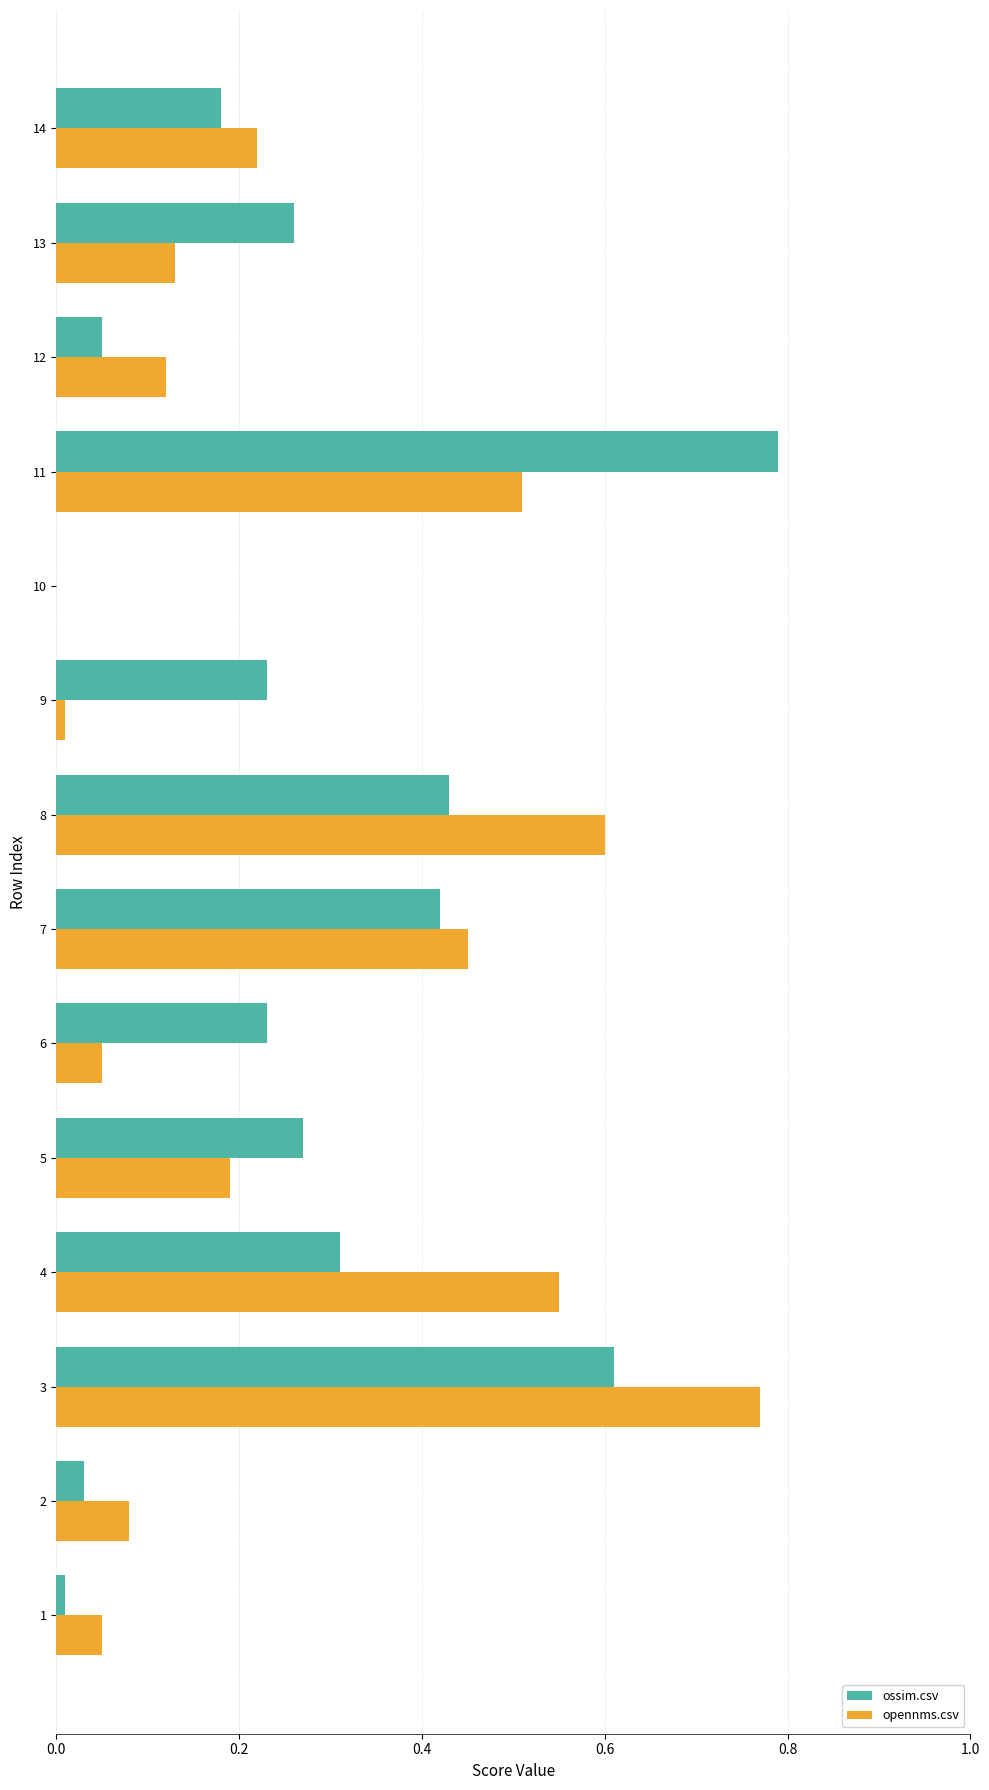

The value of ossim.csv at 10 is 1.2. True or false?

False